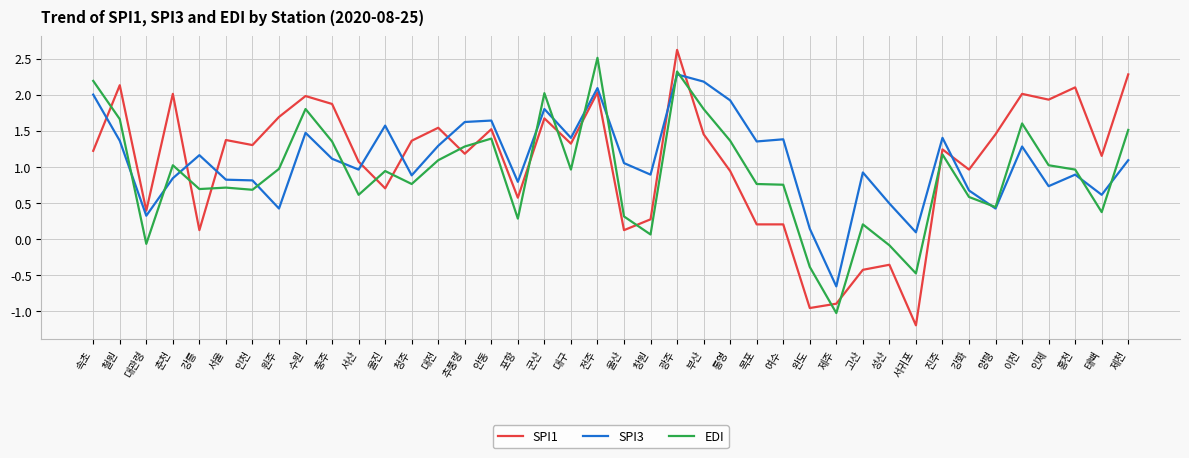

Which series ends up on top after the final intersection of SPI1 and SPI3?

SPI1